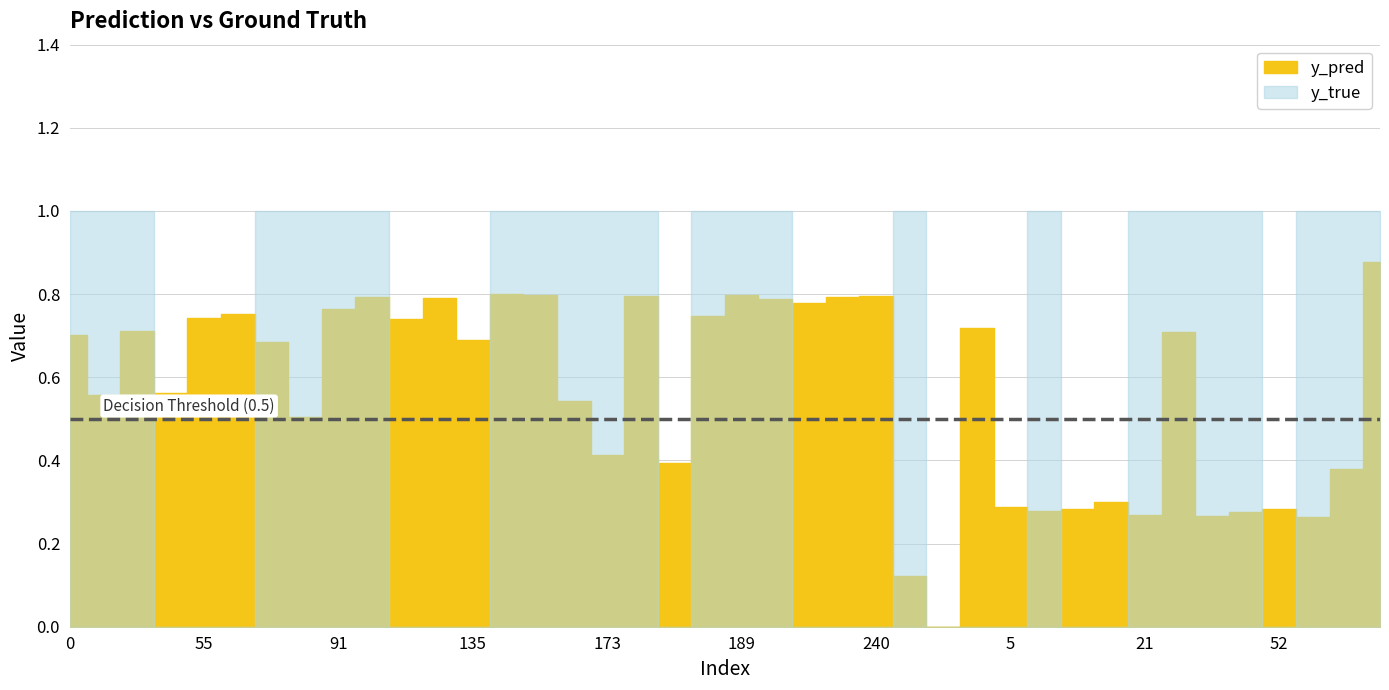

What is the sum of the y_true values at 76 and 189?

2.0